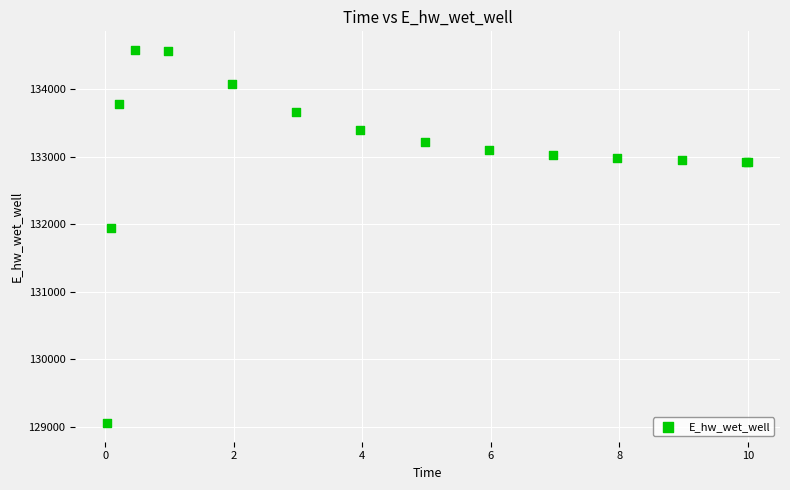

What Y value in the scatter plot is closest to 131817?

131937.6